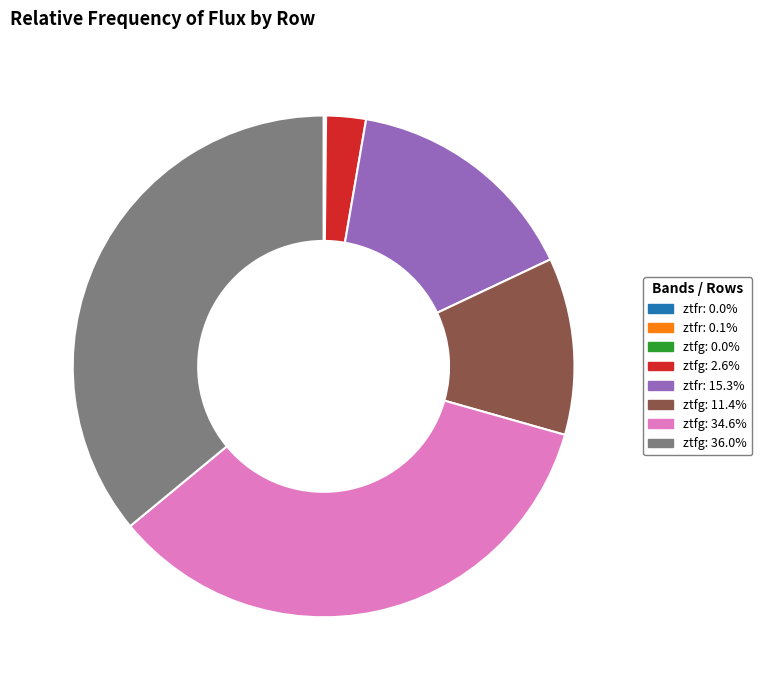

Does ztfg: 2.6% represent more than half of the total?

No